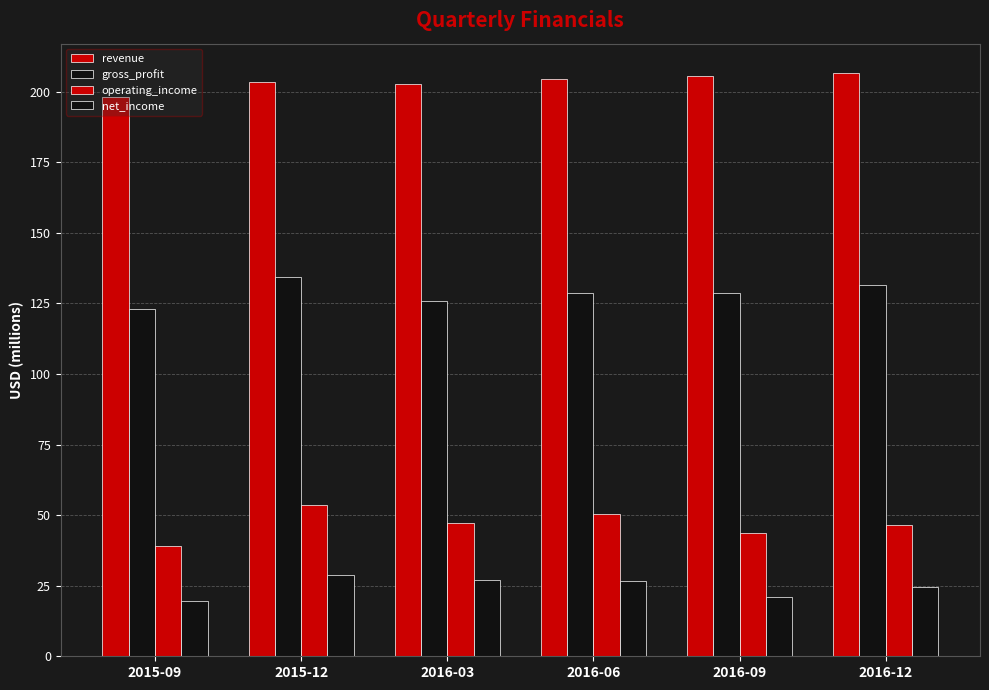

What is the spread (max minus min) of values at 2016-06?

177.9